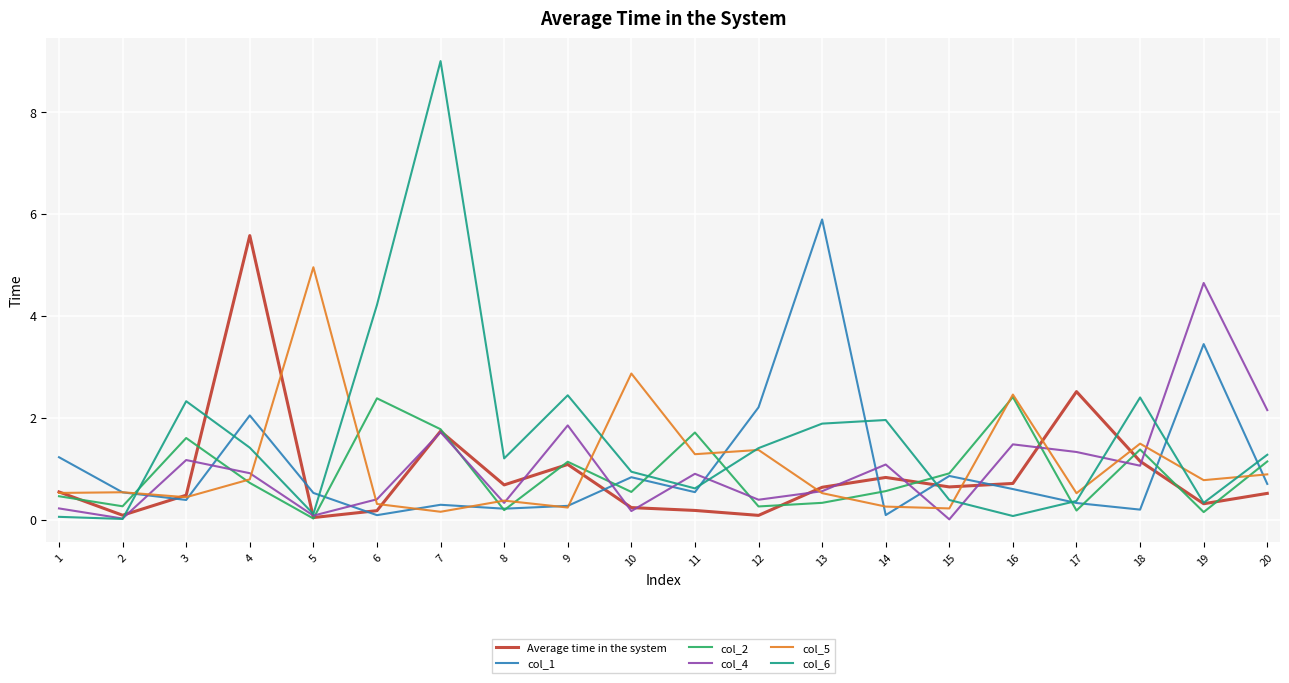

Is the value of col_6 at 17 greater than the value of col_1 at 14?

Yes